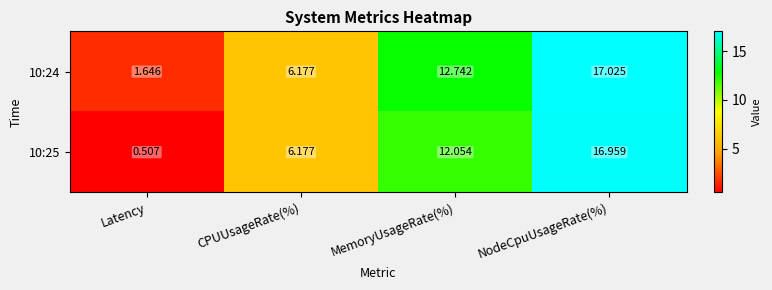

Where does the 10:24 series first go above 12?

MemoryUsageRate(%)